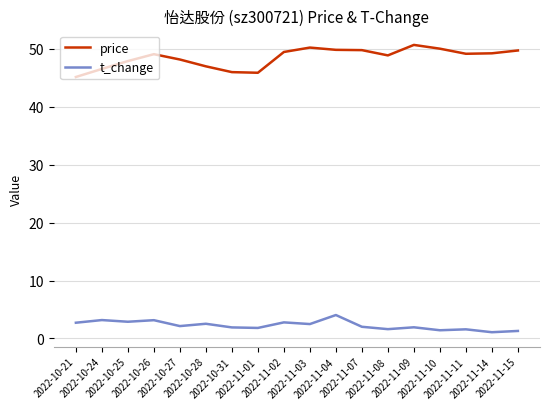

What is the maximum value shown in the chart?

50.7